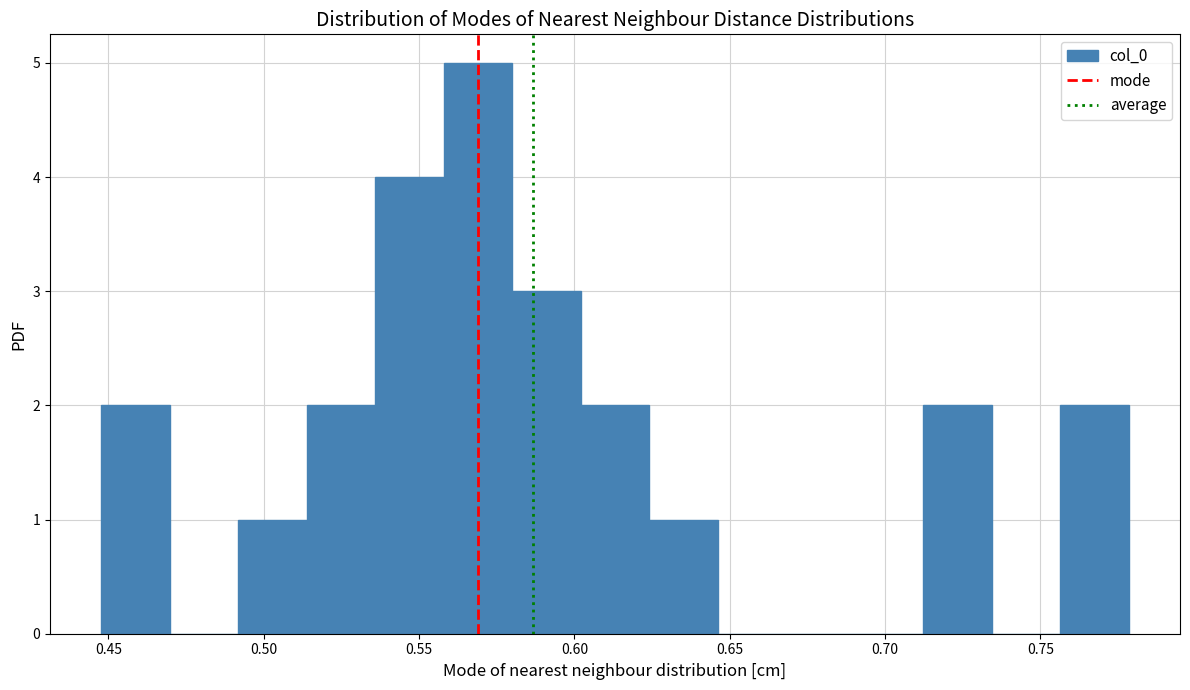

How tall is the bar that spans 0.490 to 0.515 on the x-axis? Neither the bar edges nor the heights are printed on the chart, so give them approximately, as read against the axes.

1